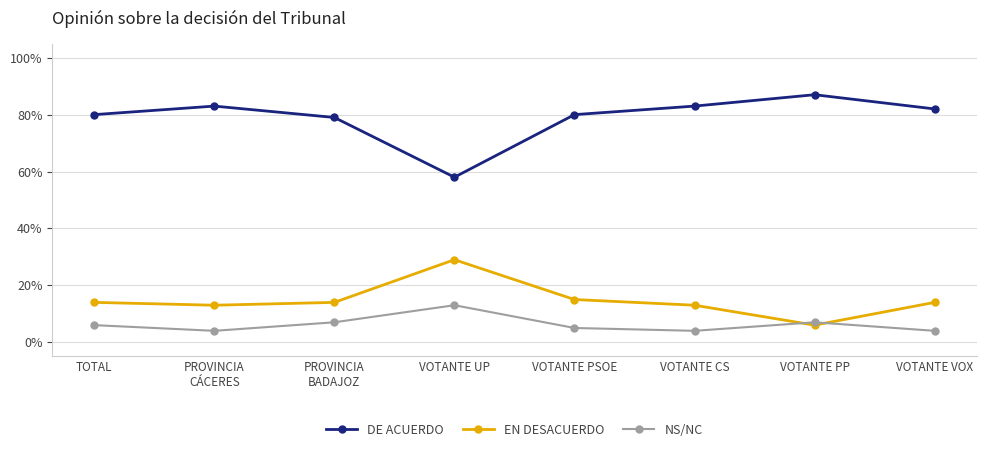

Does the chart have visible grid lines?

Yes